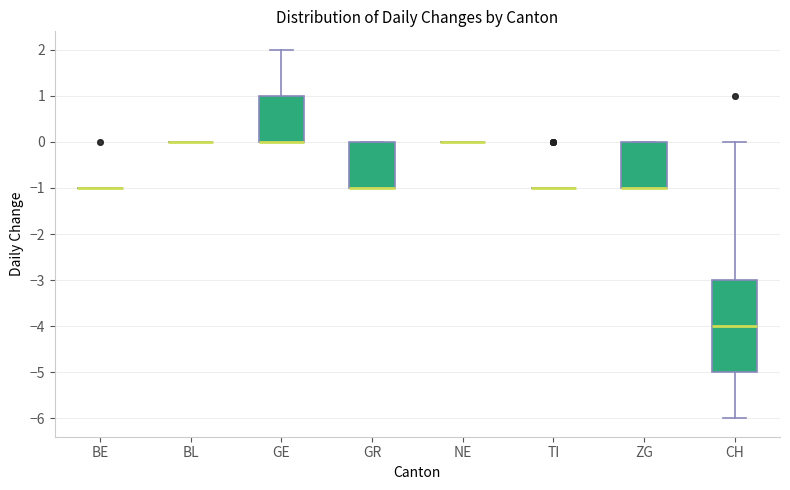

Which box is the tallest, from its lower edge to its upper edge?

CH